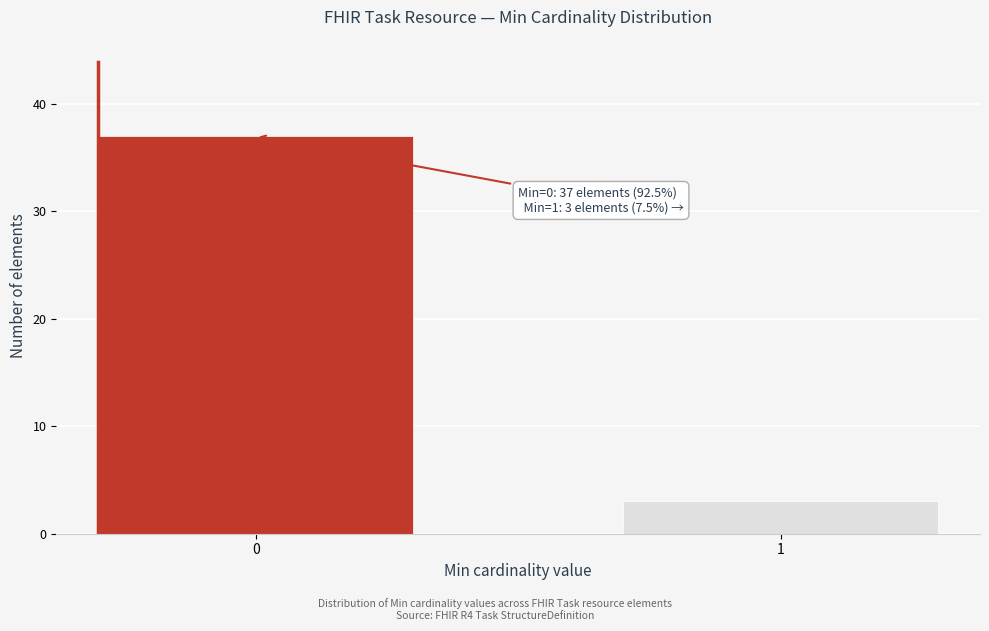

Reading left to right, transcribe all the data shown in this chart.

37	3